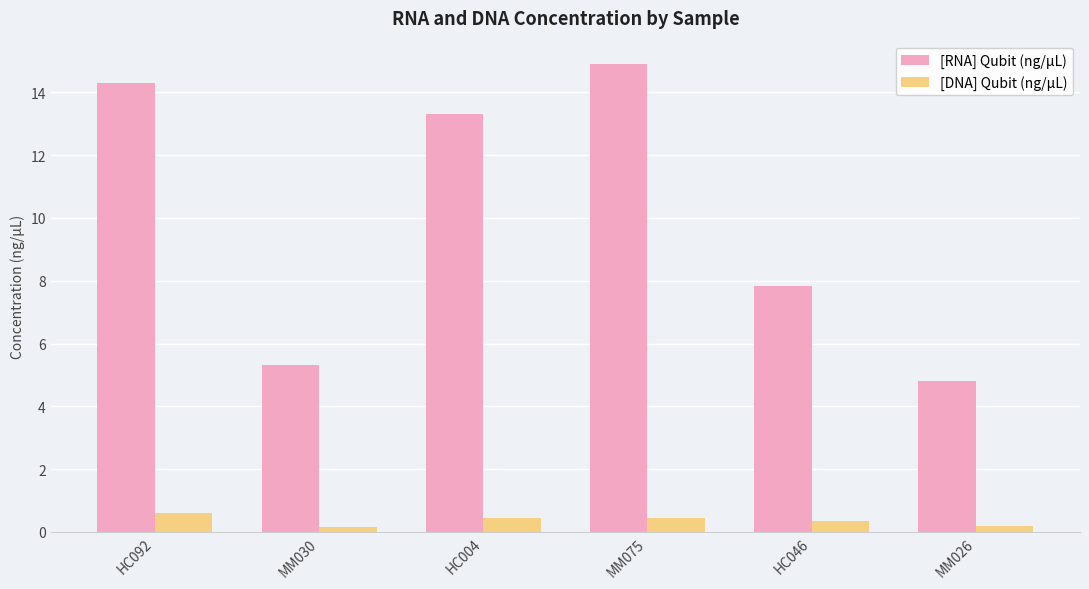

Reading right to left, transcribe all the data shown in this chart.

[RNA] Qubit (ng/µL): MM026=4.8	HC046=7.8	MM075=14.9	HC004=13.3	MM030=5.3	HC092=14.3
[DNA] Qubit (ng/µL): MM026=0.2	HC046=0.3	MM075=0.5	HC004=0.5	MM030=0.2	HC092=0.6